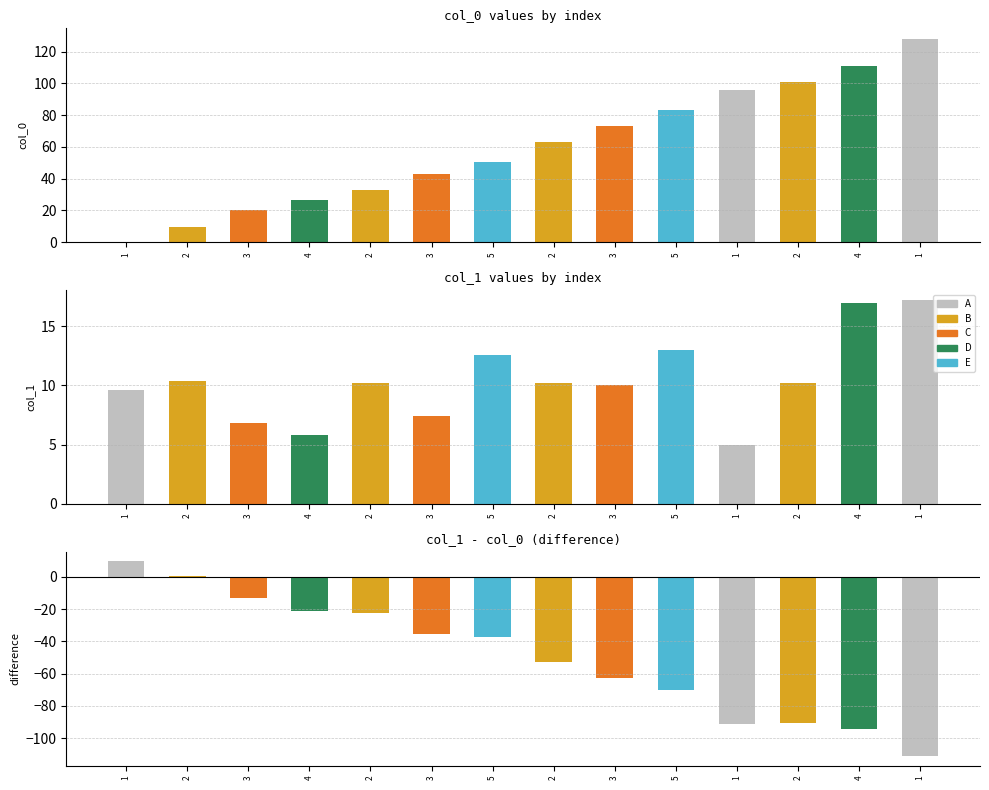

Which series changed the most between 3 and 1?

col_0